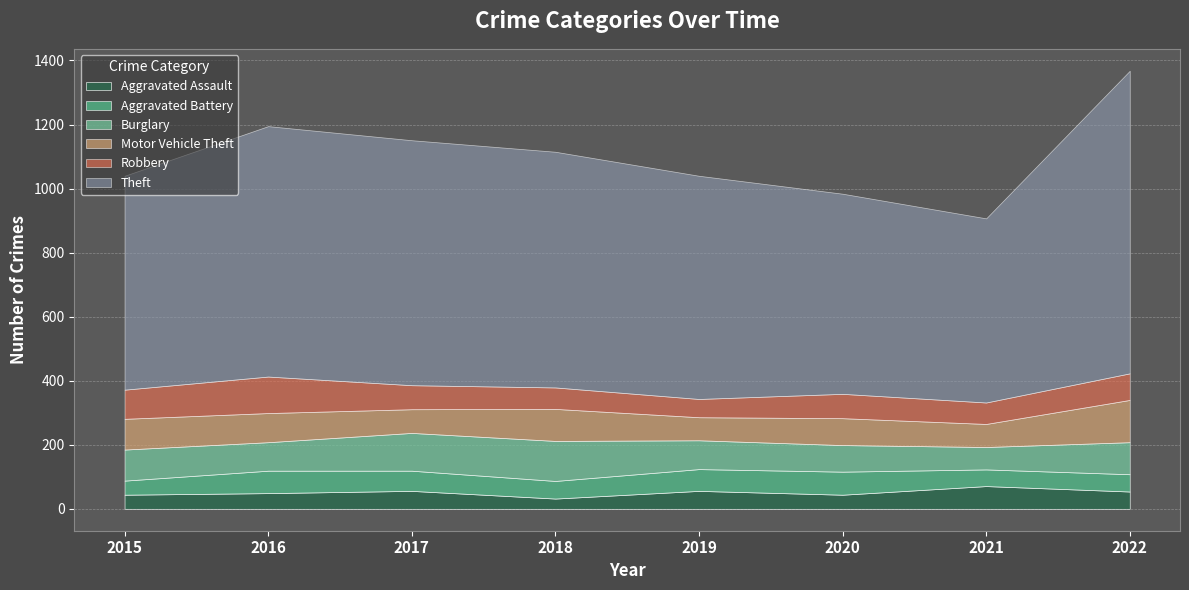

At which label does Motor Vehicle Theft first exceed 91?

2015